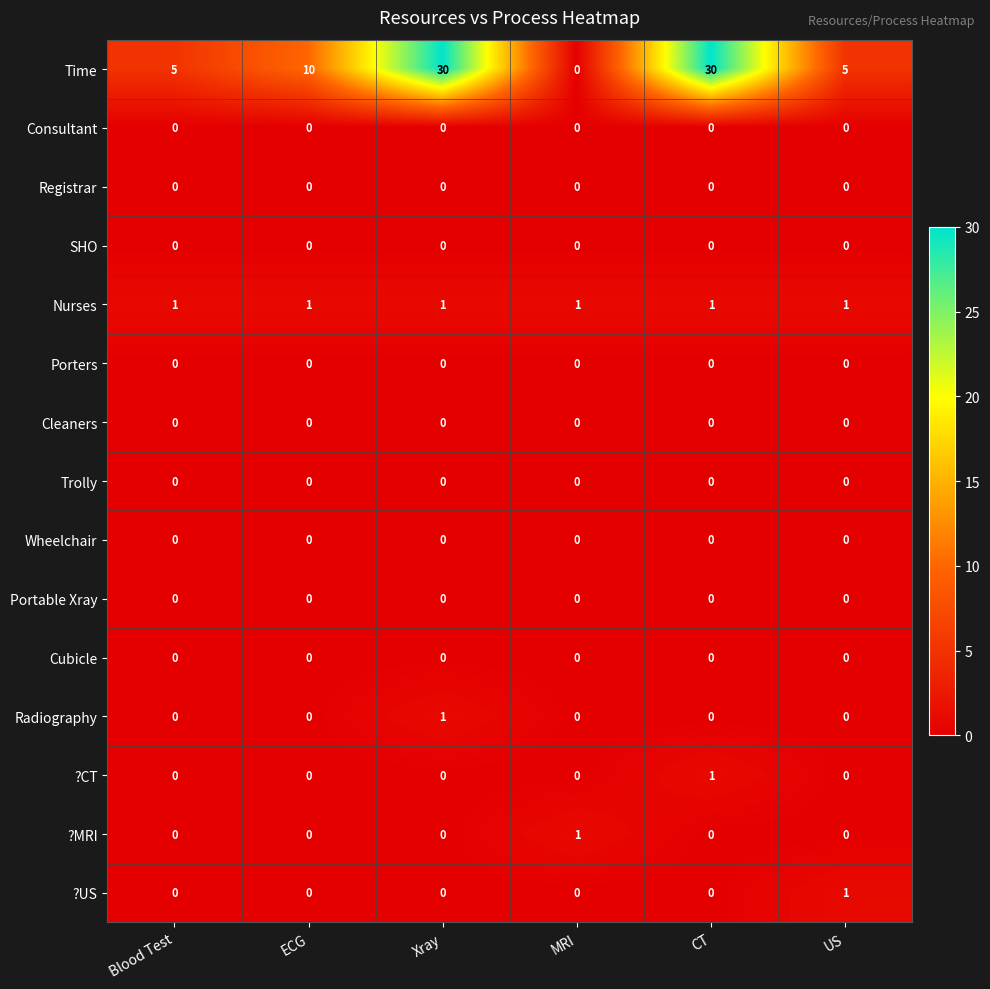

What is the greatest value displayed?

30